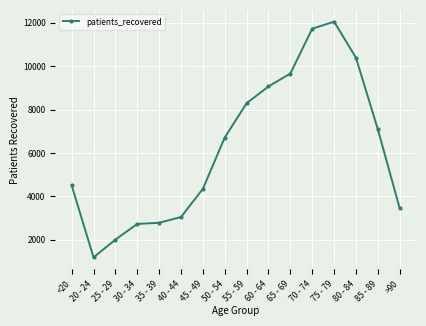

What is the change in value from 65 - 69 to >90?

-6214